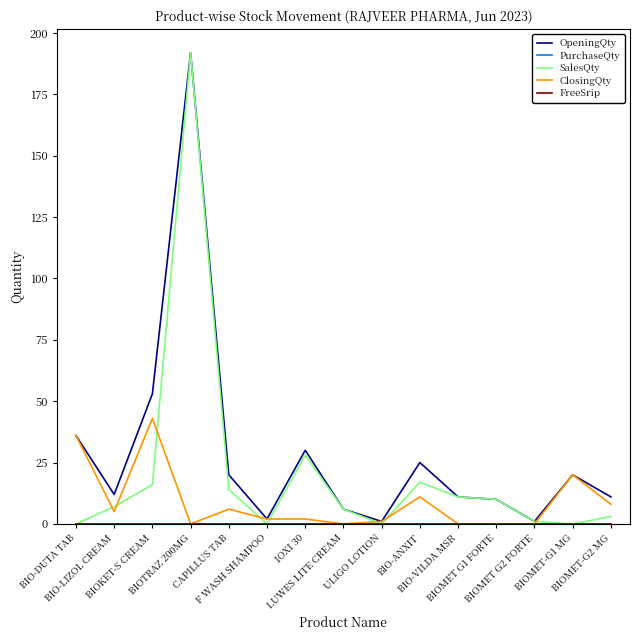

The OpeningQty series shows 25 at BIO-ANXIT. True or false?

True